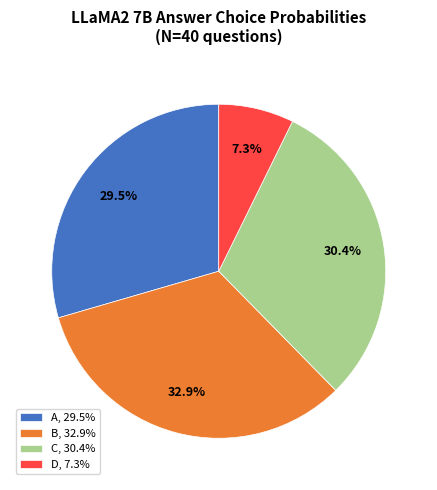

Does any single category account for the majority?

No